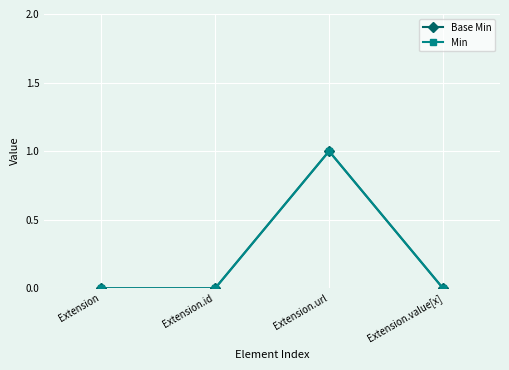

True or false: Min and Base Min cross at least once.

False